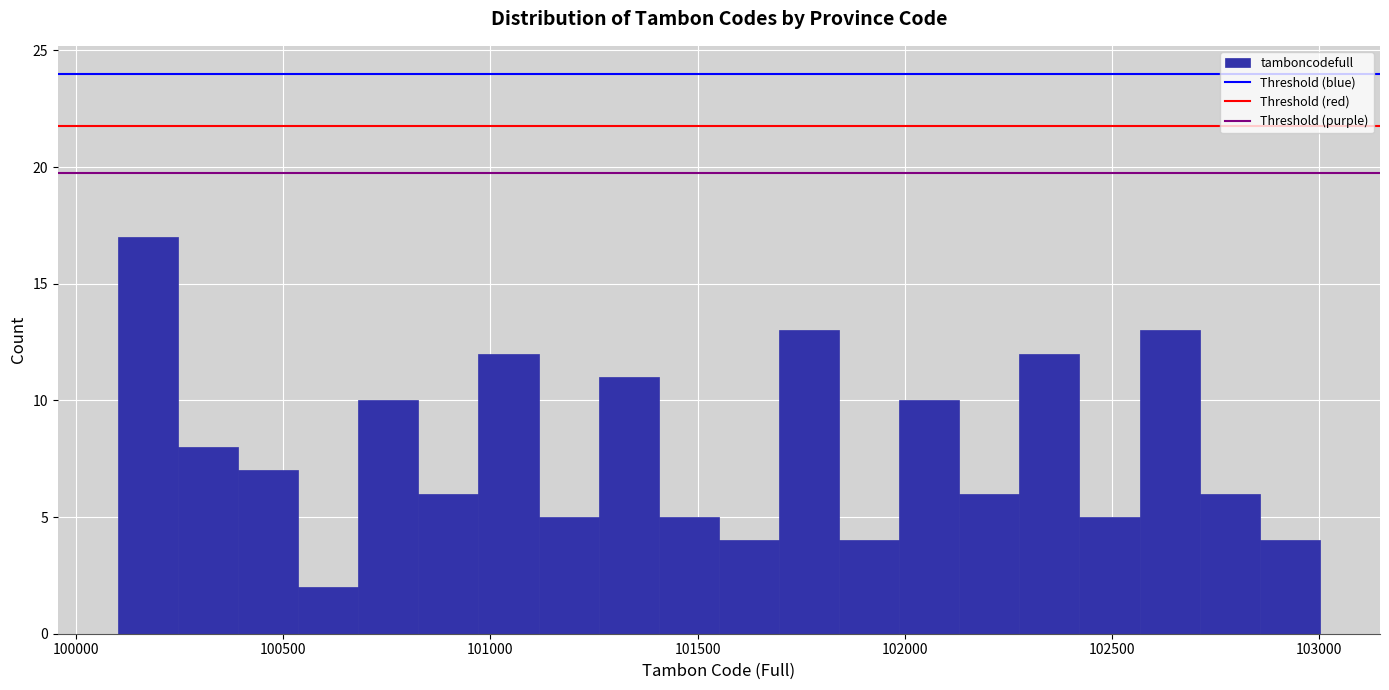

Around what value on the x-axis is the tallest bar? Give the approximate position of its centre, as read against the axis.

100150